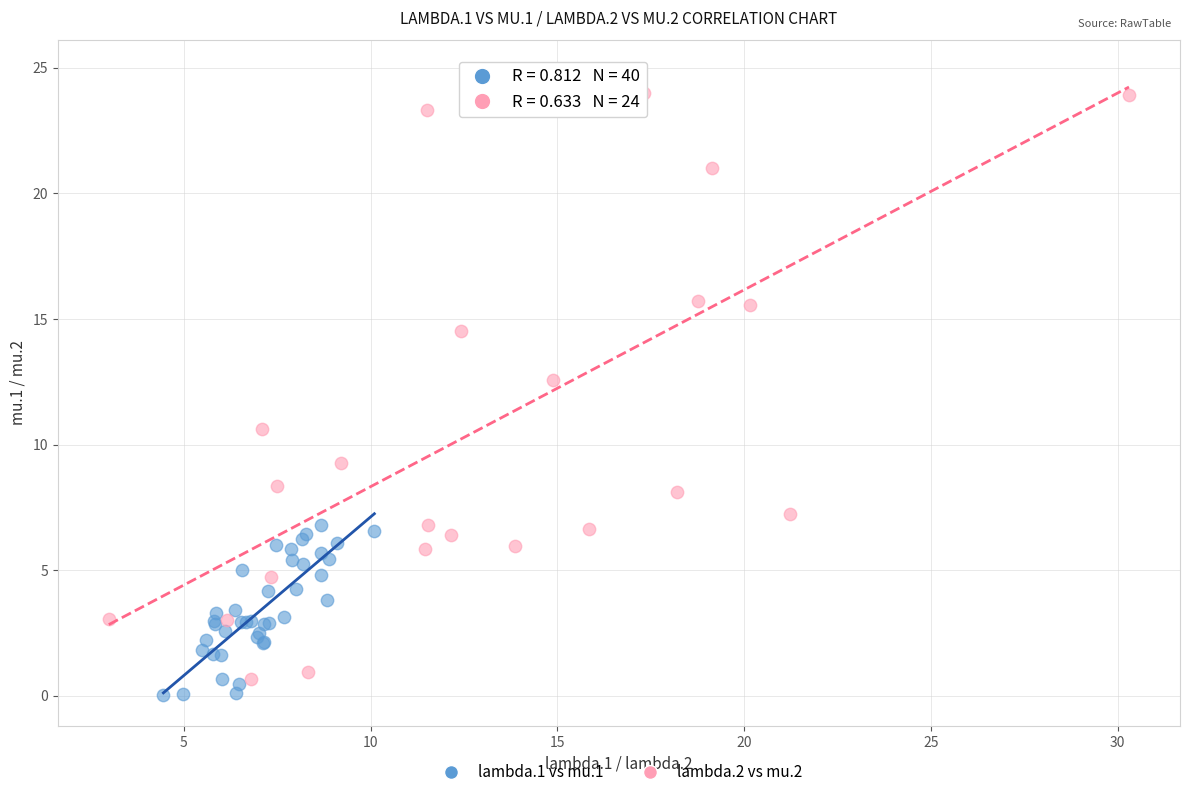

Which series reaches the maximum Y coordinate?

lambda.2 vs mu.2